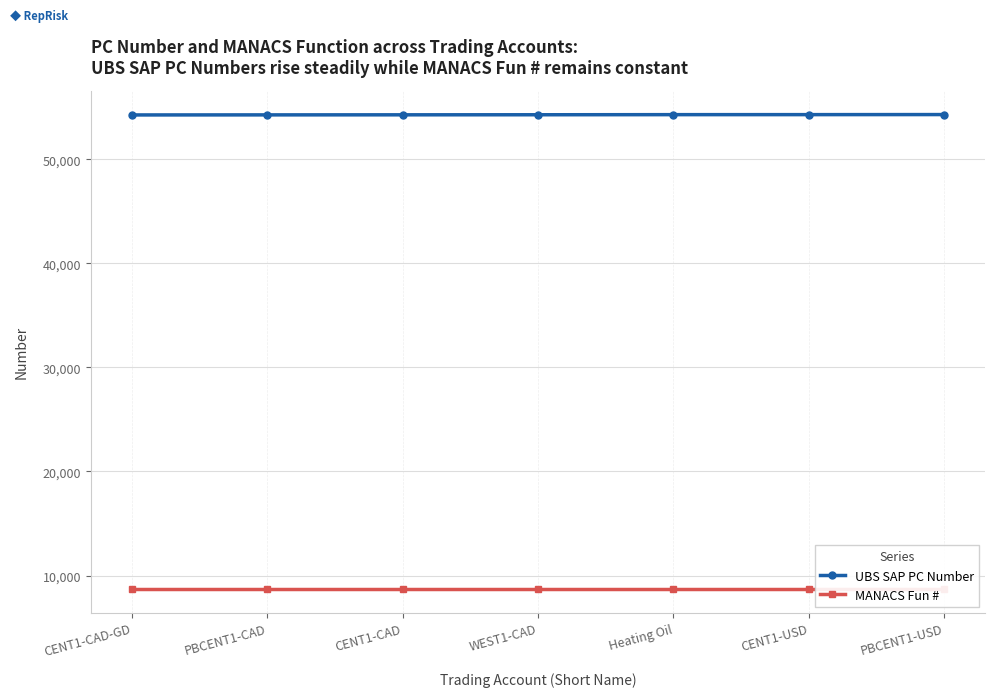

What position from the right is WEST1-CAD?

4